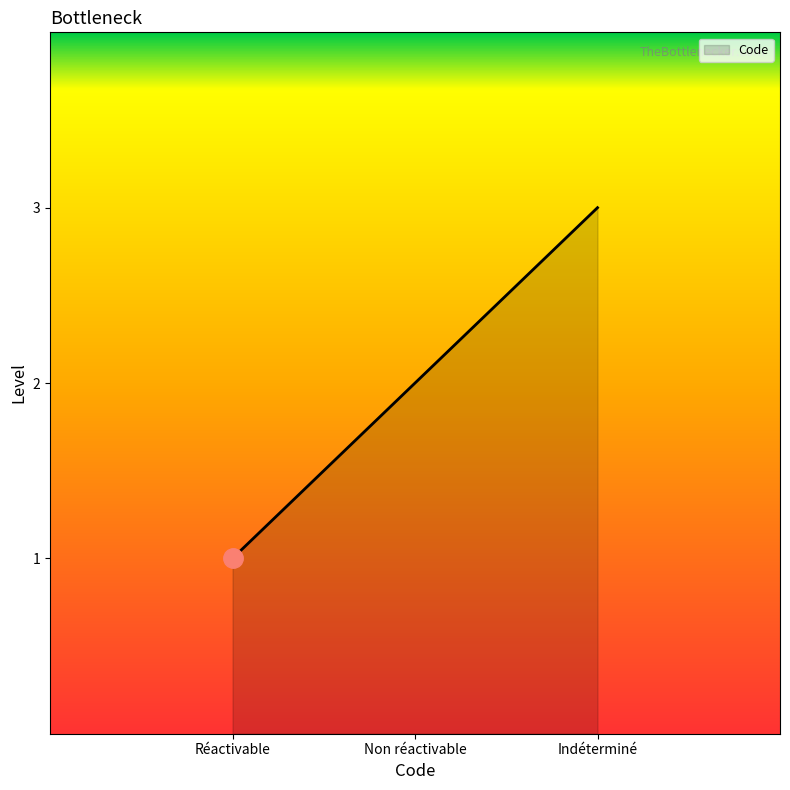

Does the chart have visible grid lines?

No